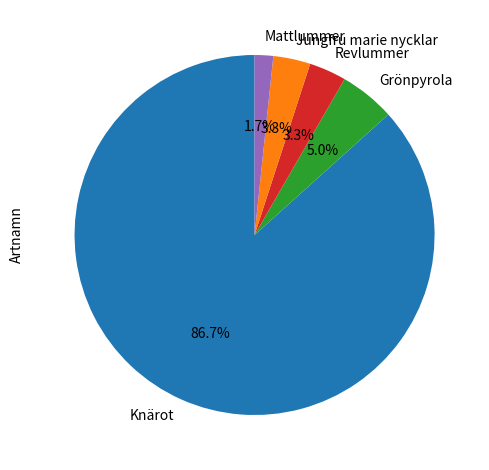

Is Knärot the majority of the pie?

Yes